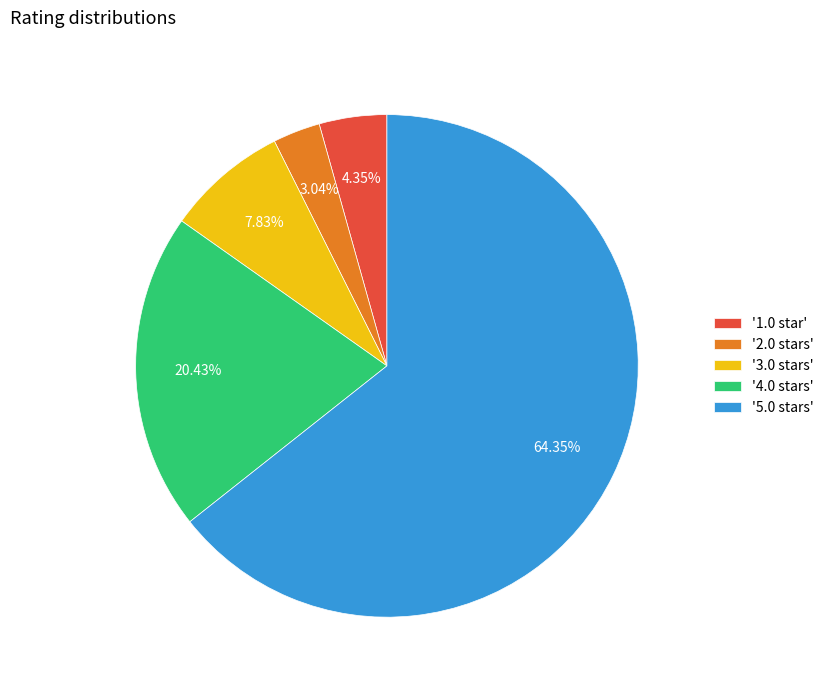

How many segments does this pie chart have?

5